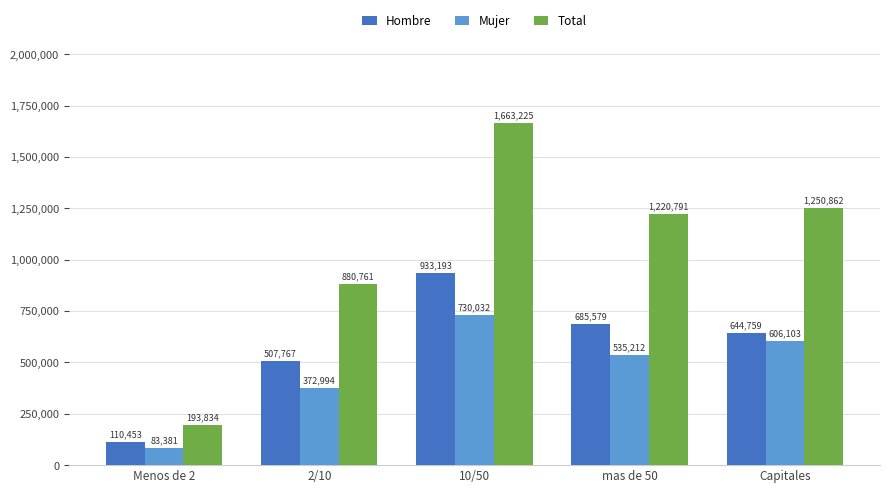

List the series in order of their peak value, highest first.

Total, Hombre, Mujer